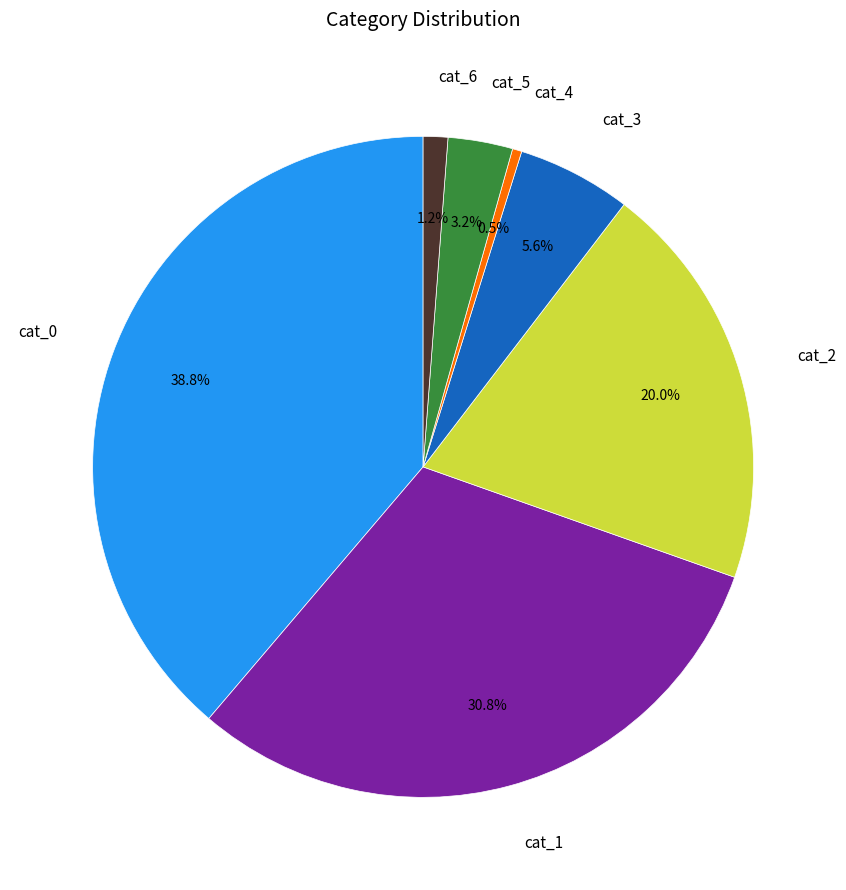

How many slices are in this pie chart?

7